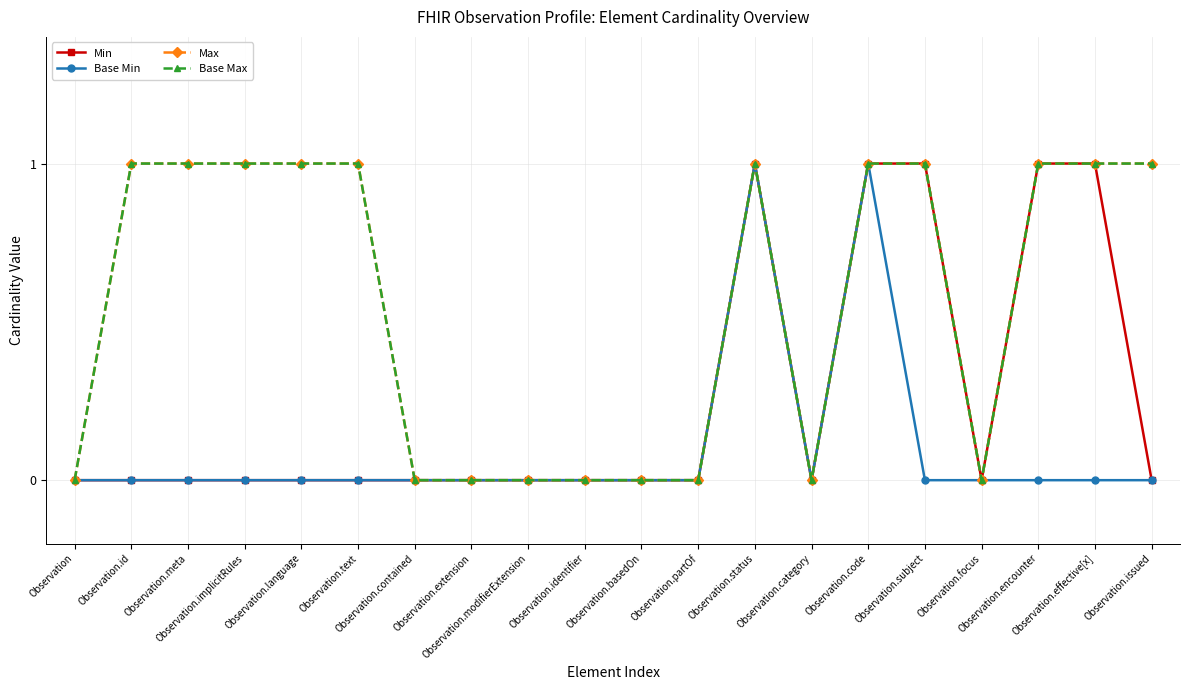

Does the chart have visible grid lines?

Yes